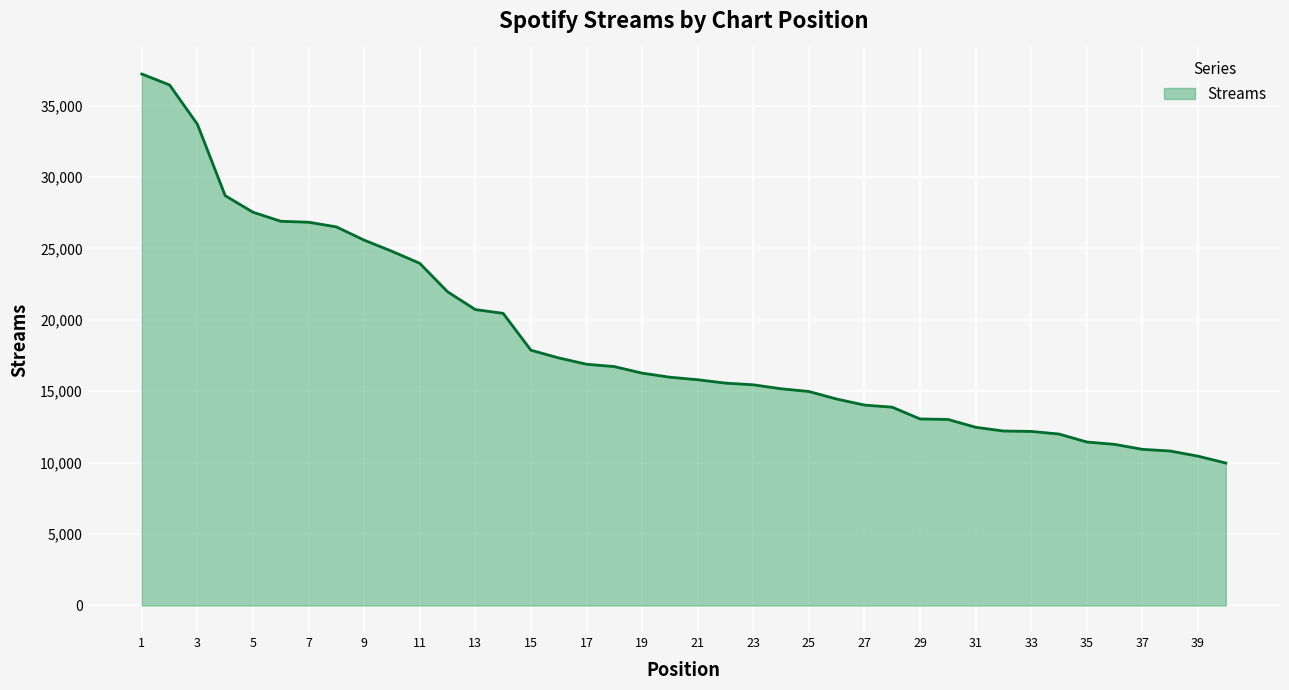

What is the maximum value shown in the chart?

37208